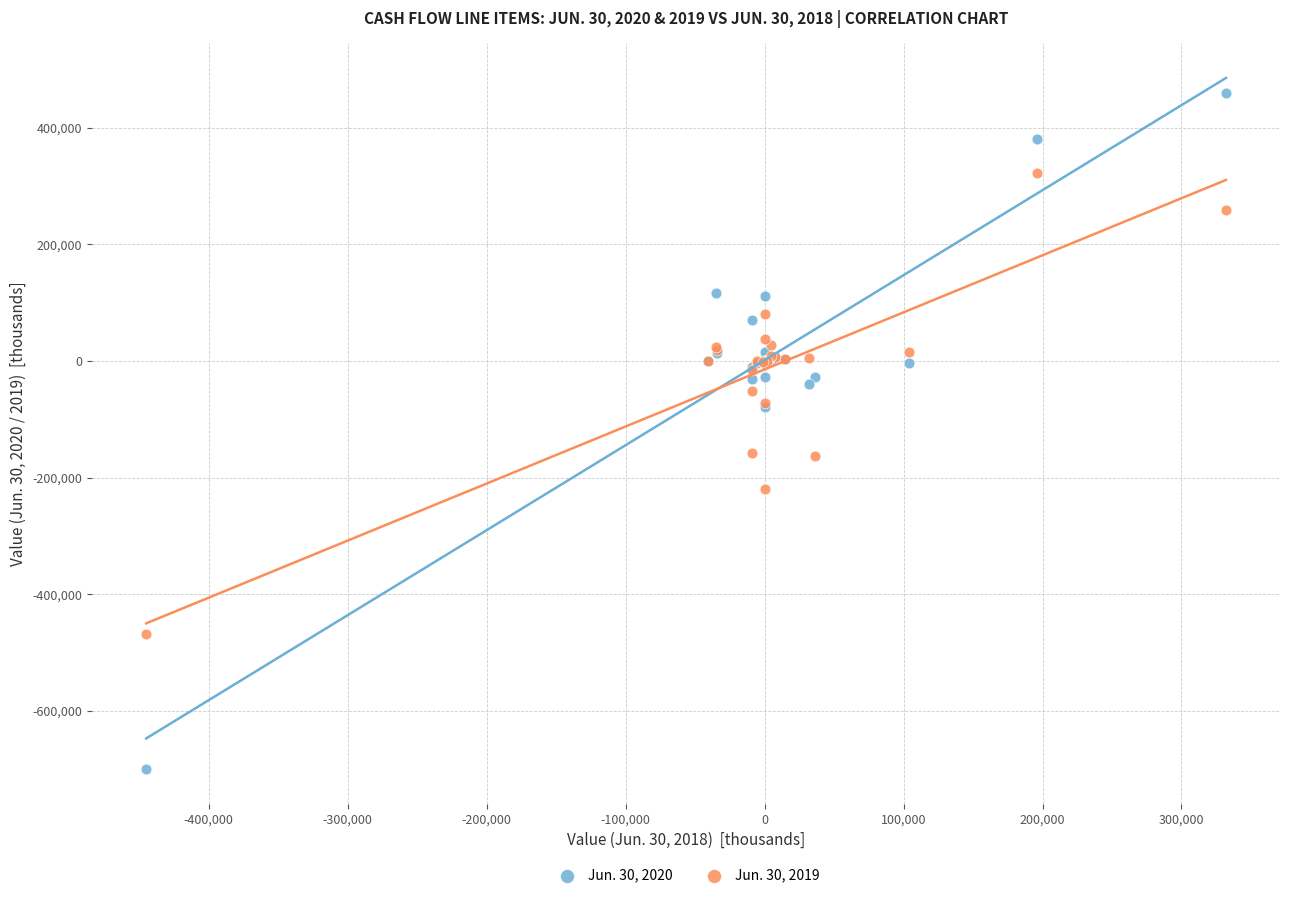

Which series has the widest spread of Y values?

Jun. 30, 2020